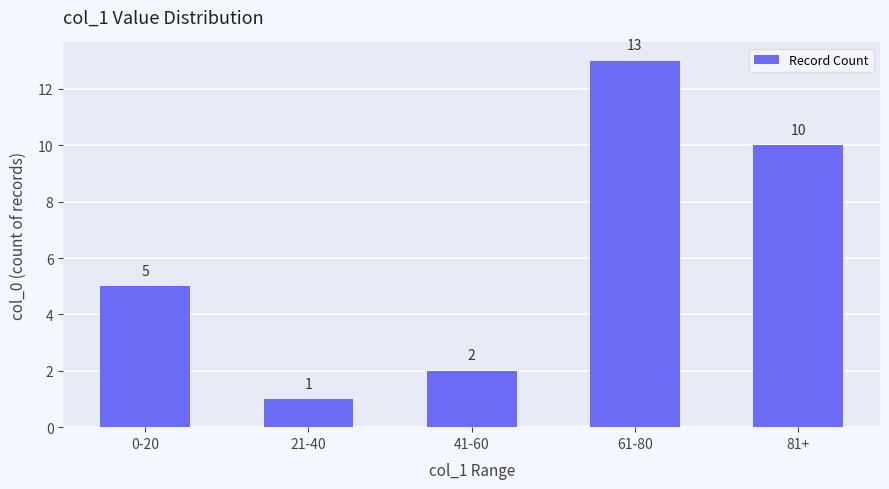

List the labels in order of value, largest first.

61-80, 81+, 0-20, 41-60, 21-40